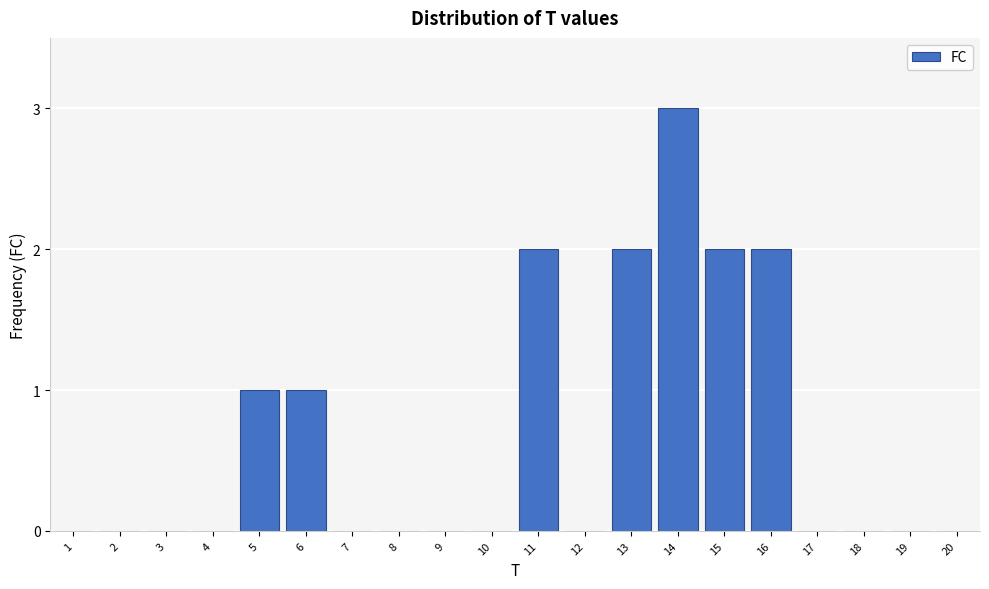

Reading left to right, transcribe all the data shown in this chart.

1=0	2=0	3=0	4=0	5=1	6=1	7=0	8=0	9=0	10=0	11=2	12=0	13=2	14=3	15=2	16=2	17=0	18=0	19=0	20=0